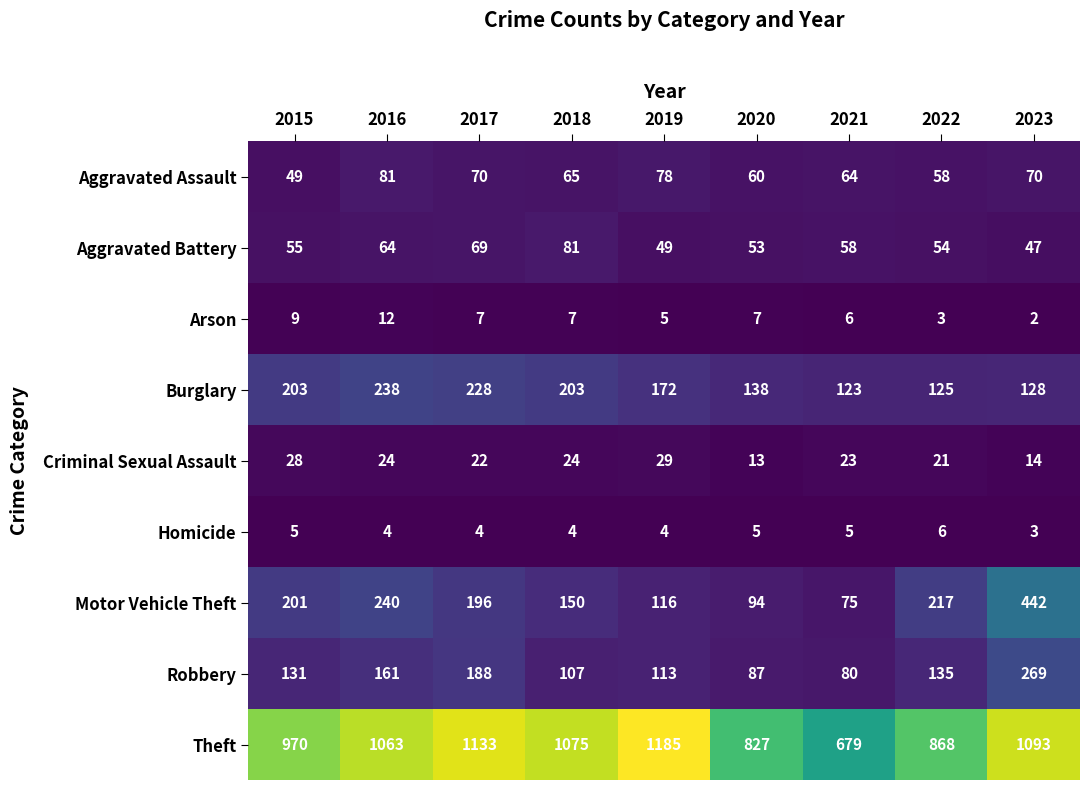

What is the sum of all Burglary values?

1558